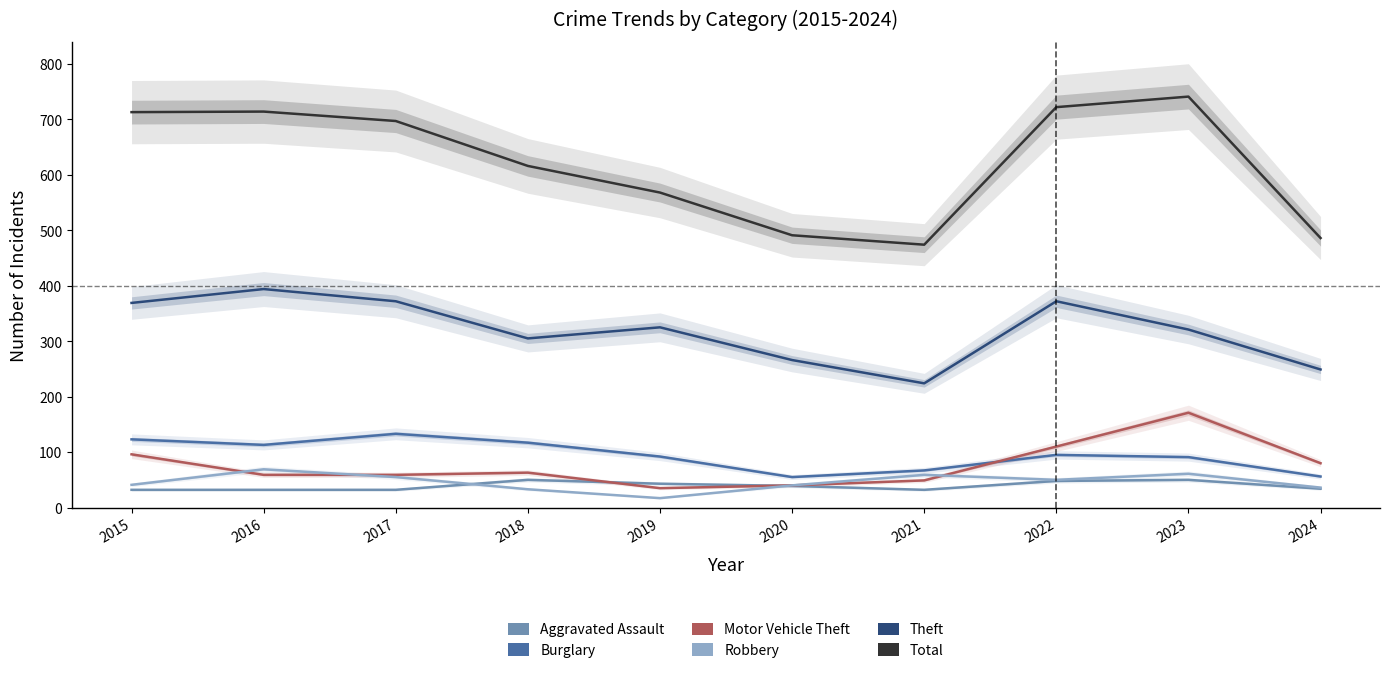

At which label is Theft closest to 309?

2018